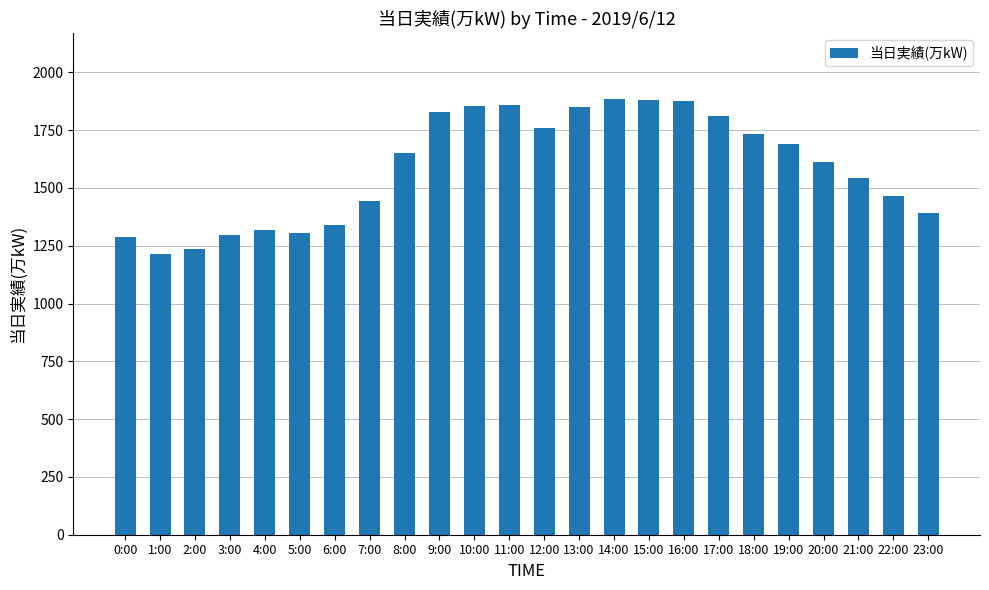

Are the bars grouped side by side (vs. stacked)?

No